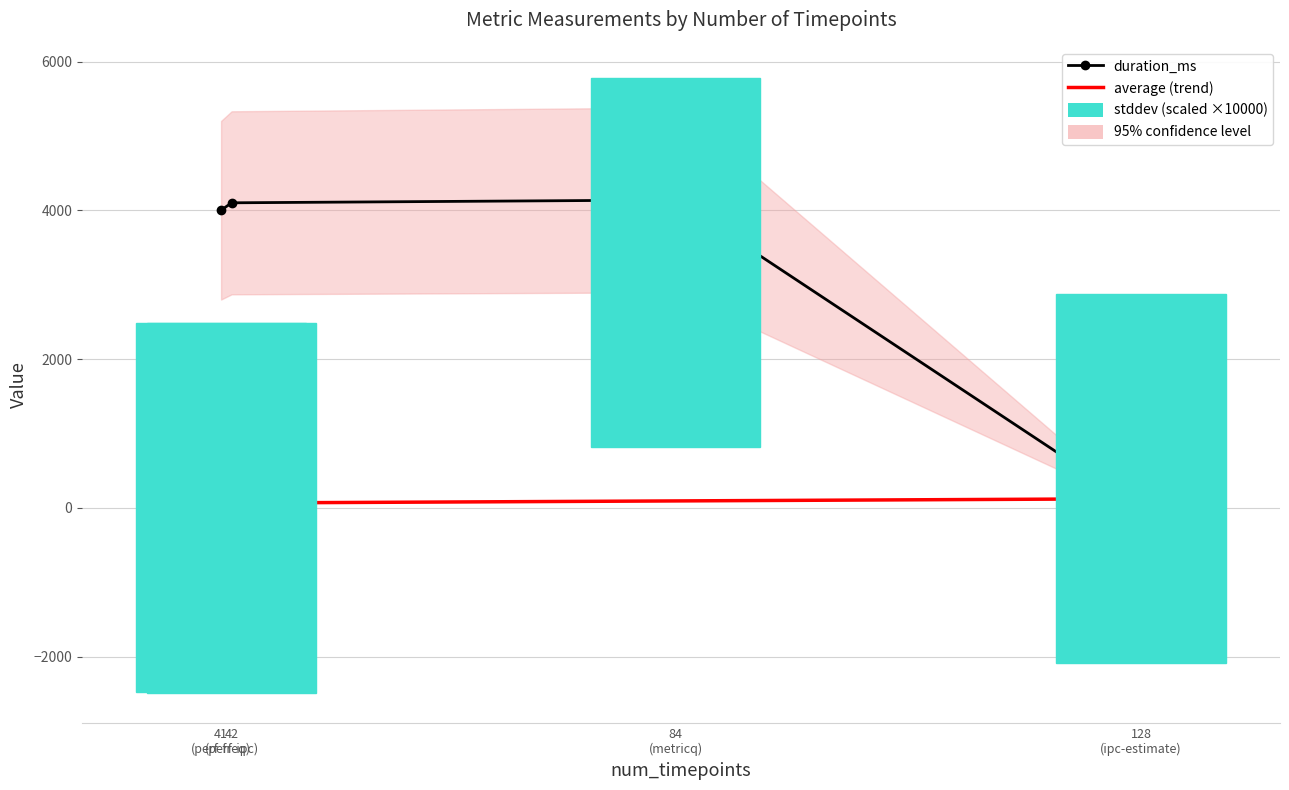

Where is the first local maximum for duration_ms?

metricq